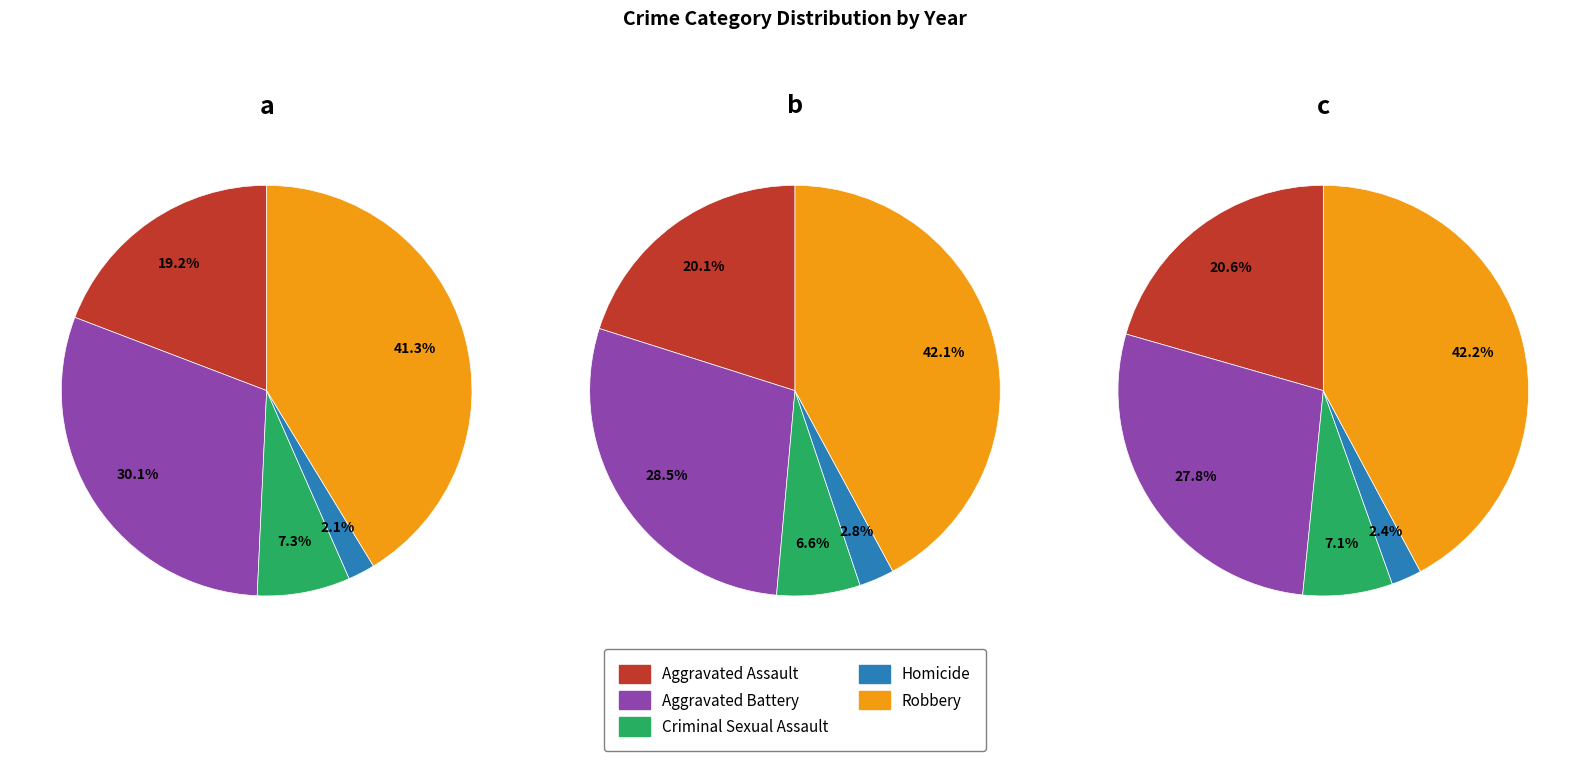

Which has a higher value, Aggravated Assault or Aggravated Battery?

Aggravated Battery